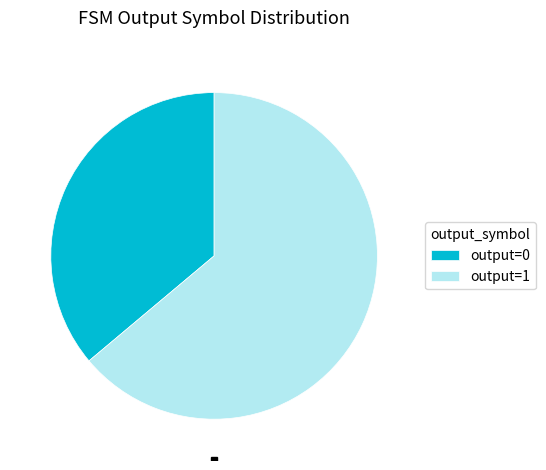

Which slice is the smallest?

output=0